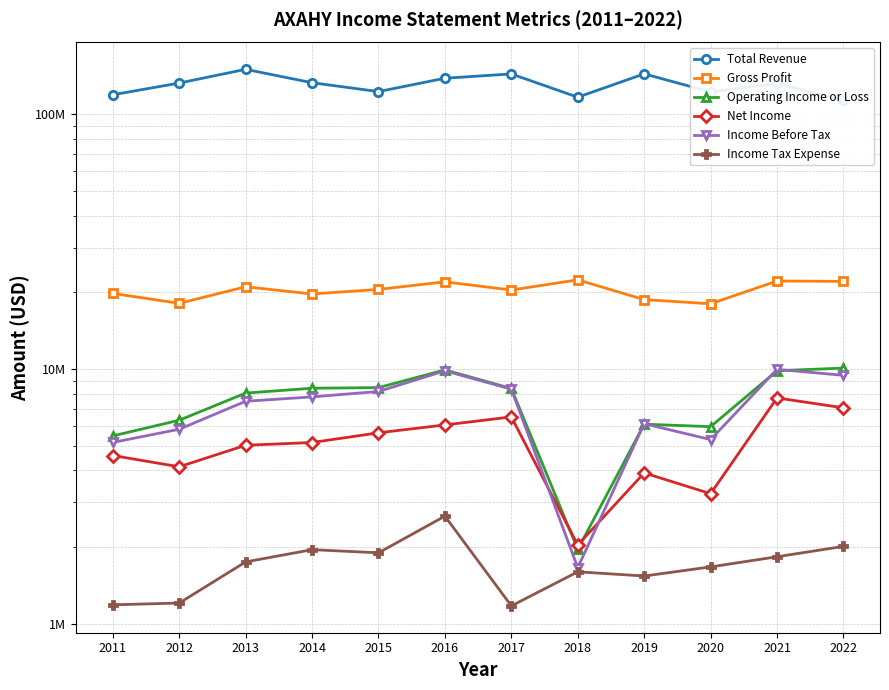

What is the value of the Income Tax Expense point at the 1st from the left?

1186700